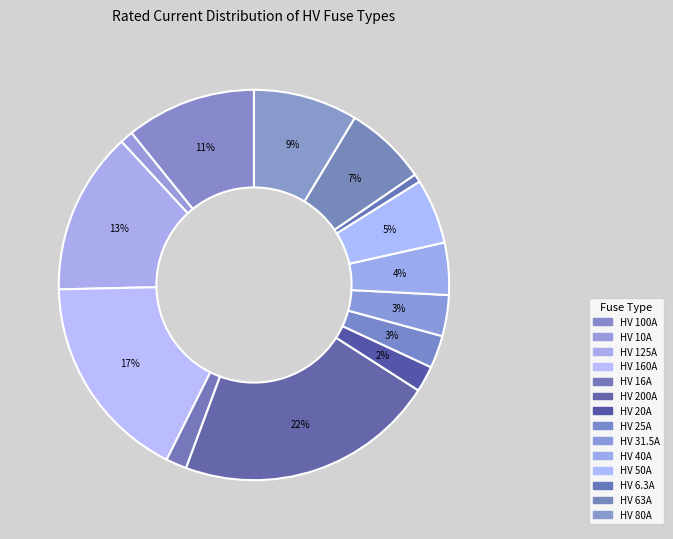

Is there any slice that represents more than half of the pie?

No